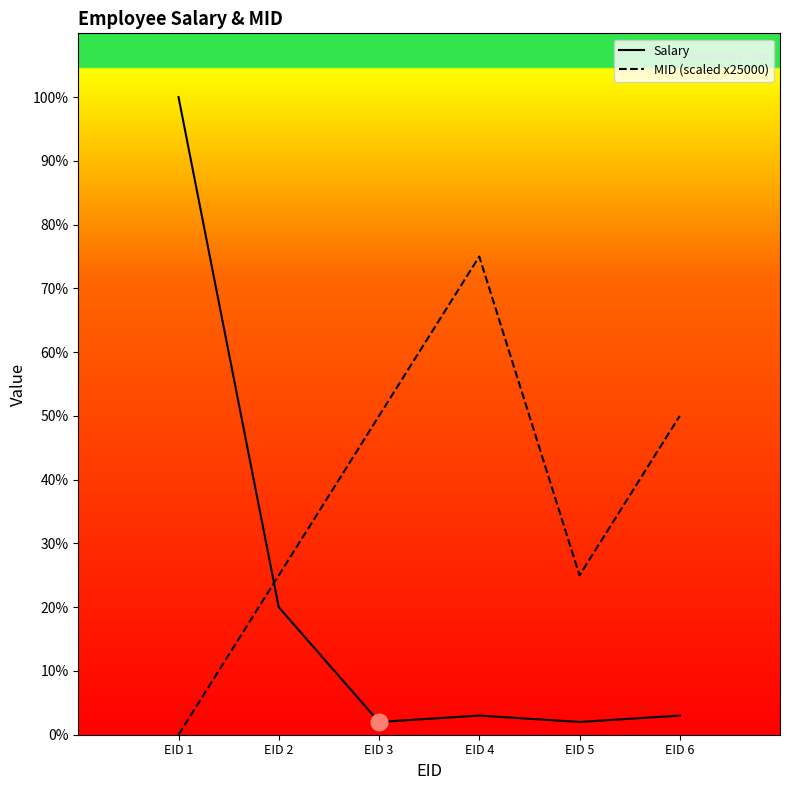

What is the value of the MID (scaled x25000) point at the 6th from the left?

50000